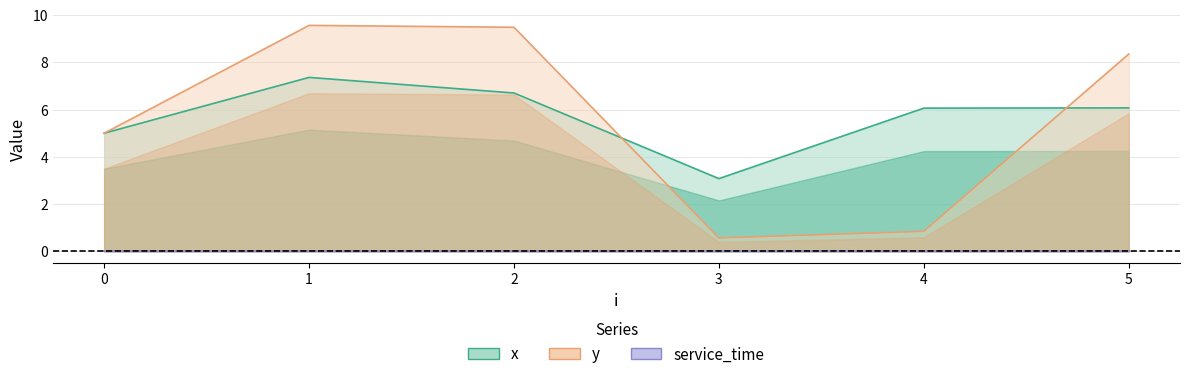

What is the maximum value shown in the chart?

9.6